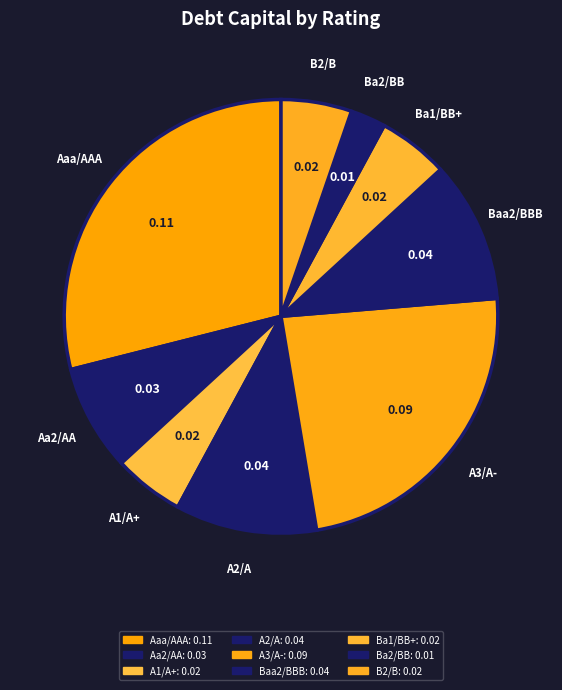

Does any single category account for the majority?

No